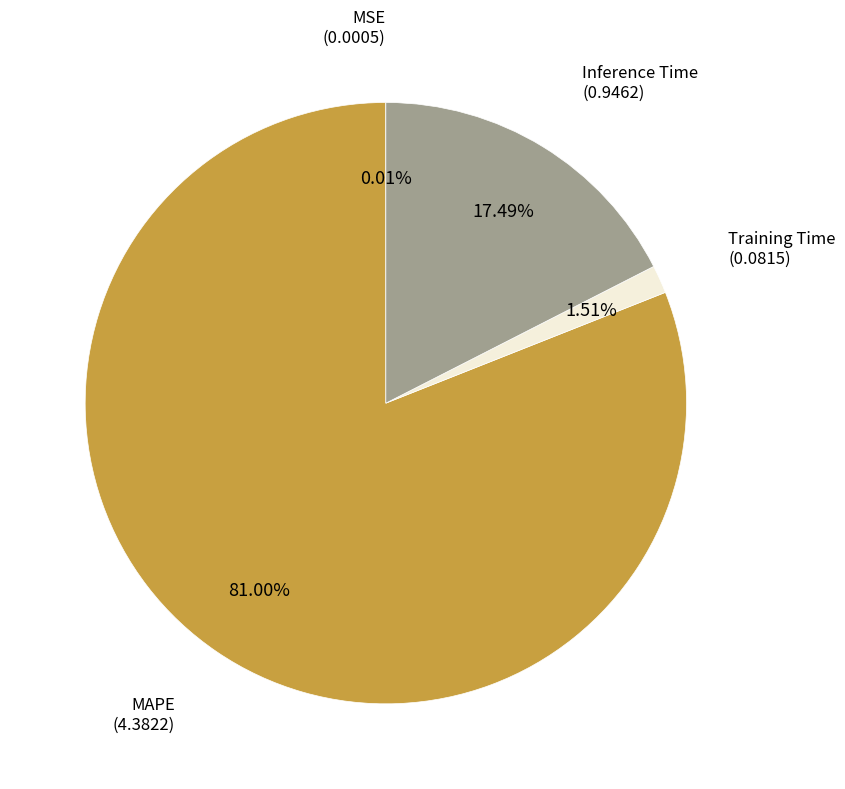

Does any single category account for the majority?

Yes